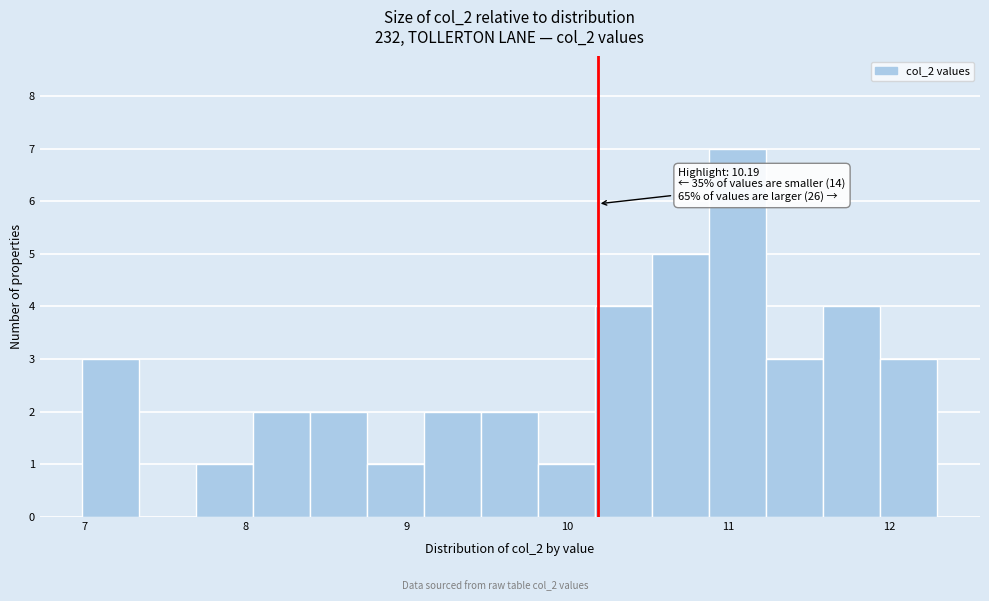

Read against the x-axis, roughly where is the centre of the tallest bar?

11.1